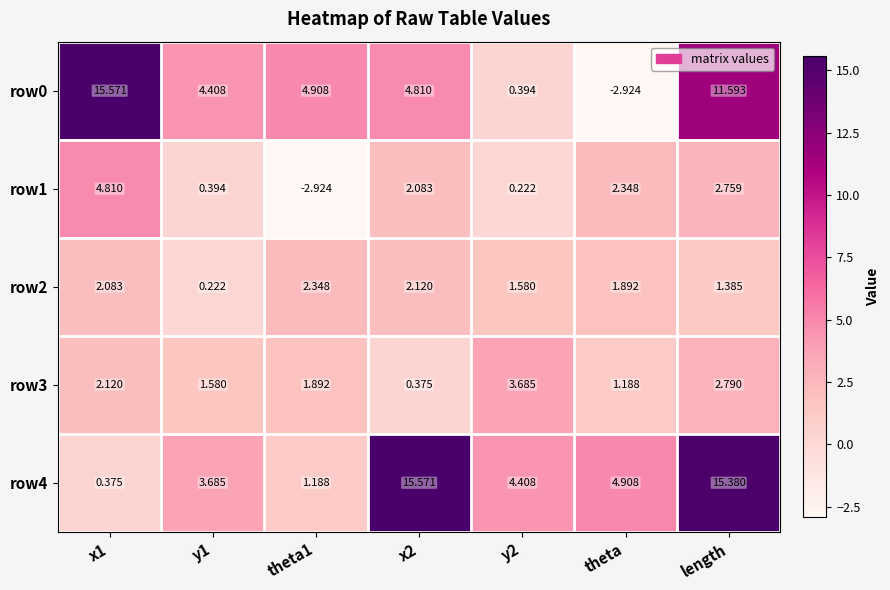

What is the total value across all series at theta1?

7.4